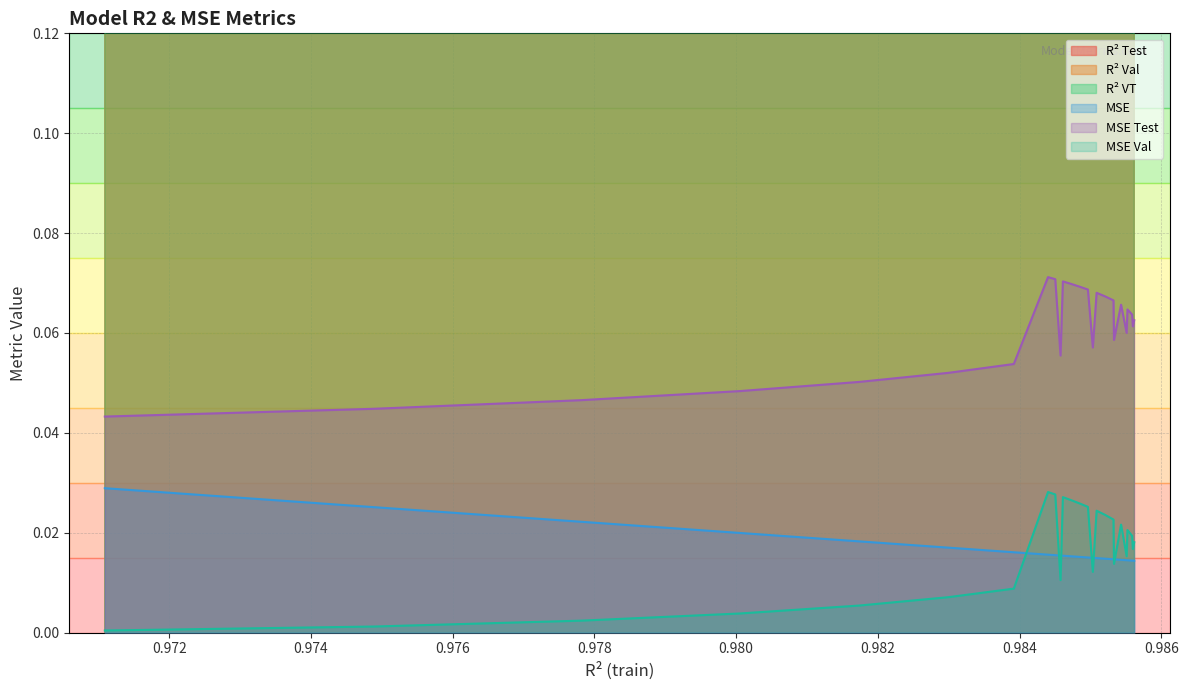

Reading left to right, extract all data points from this chart.

r2_test: model_18_7_0=1.0	model_18_7_1=1.0	model_18_7_2=1.0	model_18_7_3=1.0	model_18_7_4=1.0	model_18_7_5=1.0	model_18_7_6=1.0	model_18_7_24=1.0	model_18_7_23=1.0	model_18_7_7=1.0	model_18_7_22=1.0	model_18_7_21=1.0	model_18_7_20=1.0	model_18_7_19=1.0	model_18_7_8=1.0	model_18_7_18=1.0	model_18_7_17=1.0	model_18_7_16=1.0	model_18_7_9=1.0	model_18_7_15=1.0	model_18_7_10=1.0	model_18_7_14=1.0	model_18_7_13=1.0	model_18_7_11=1.0	model_18_7_12=1.0
r2_val: model_18_7_0=1.0	model_18_7_1=1.0	model_18_7_2=1.0	model_18_7_3=1.0	model_18_7_4=1.0	model_18_7_5=1.0	model_18_7_6=1.0	model_18_7_24=1.0	model_18_7_23=1.0	model_18_7_7=1.0	model_18_7_22=1.0	model_18_7_21=1.0	model_18_7_20=1.0	model_18_7_19=1.0	model_18_7_8=1.0	model_18_7_18=1.0	model_18_7_17=1.0	model_18_7_16=1.0	model_18_7_9=1.0	model_18_7_15=1.0	model_18_7_10=1.0	model_18_7_14=1.0	model_18_7_13=1.0	model_18_7_11=1.0	model_18_7_12=1.0
r2_vt: model_18_7_0=1.0	model_18_7_1=1.0	model_18_7_2=1.0	model_18_7_3=1.0	model_18_7_4=1.0	model_18_7_5=1.0	model_18_7_6=1.0	model_18_7_24=1.0	model_18_7_23=1.0	model_18_7_7=1.0	model_18_7_22=1.0	model_18_7_21=1.0	model_18_7_20=1.0	model_18_7_19=1.0	model_18_7_8=1.0	model_18_7_18=1.0	model_18_7_17=1.0	model_18_7_16=1.0	model_18_7_9=1.0	model_18_7_15=1.0	model_18_7_10=1.0	model_18_7_14=1.0	model_18_7_13=1.0	model_18_7_11=1.0	model_18_7_12=1.0
mse: model_18_7_0=0.0	model_18_7_1=0.0	model_18_7_2=0.0	model_18_7_3=0.0	model_18_7_4=0.0	model_18_7_5=0.0	model_18_7_6=0.0	model_18_7_24=0.0	model_18_7_23=0.0	model_18_7_7=0.0	model_18_7_22=0.0	model_18_7_21=0.0	model_18_7_20=0.0	model_18_7_19=0.0	model_18_7_8=0.0	model_18_7_18=0.0	model_18_7_17=0.0	model_18_7_16=0.0	model_18_7_9=0.0	model_18_7_15=0.0	model_18_7_10=0.0	model_18_7_14=0.0	model_18_7_13=0.0	model_18_7_11=0.0	model_18_7_12=0.0
mse_test: model_18_7_0=0.0	model_18_7_1=0.0	model_18_7_2=0.0	model_18_7_3=0.0	model_18_7_4=0.1	model_18_7_5=0.1	model_18_7_6=0.1	model_18_7_24=0.1	model_18_7_23=0.1	model_18_7_7=0.1	model_18_7_22=0.1	model_18_7_21=0.1	model_18_7_20=0.1	model_18_7_19=0.1	model_18_7_8=0.1	model_18_7_18=0.1	model_18_7_17=0.1	model_18_7_16=0.1	model_18_7_9=0.1	model_18_7_15=0.1	model_18_7_10=0.1	model_18_7_14=0.1	model_18_7_13=0.1	model_18_7_11=0.1	model_18_7_12=0.1
mse_val: model_18_7_0=0.0	model_18_7_1=0.0	model_18_7_2=0.0	model_18_7_3=0.0	model_18_7_4=0.0	model_18_7_5=0.0	model_18_7_6=0.0	model_18_7_24=0.0	model_18_7_23=0.0	model_18_7_7=0.0	model_18_7_22=0.0	model_18_7_21=0.0	model_18_7_20=0.0	model_18_7_19=0.0	model_18_7_8=0.0	model_18_7_18=0.0	model_18_7_17=0.0	model_18_7_16=0.0	model_18_7_9=0.0	model_18_7_15=0.0	model_18_7_10=0.0	model_18_7_14=0.0	model_18_7_13=0.0	model_18_7_11=0.0	model_18_7_12=0.0